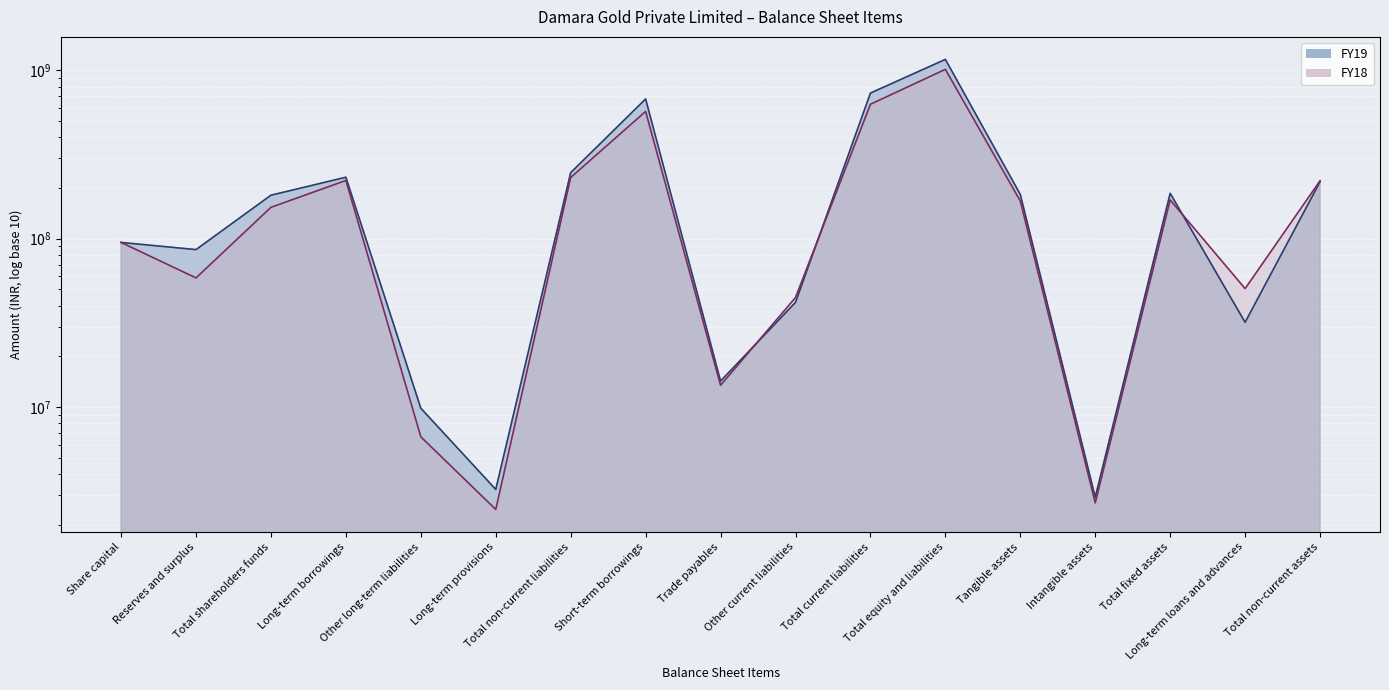

Read the FY18 value at Reserves and surplus, to the nearest 100.

58510000